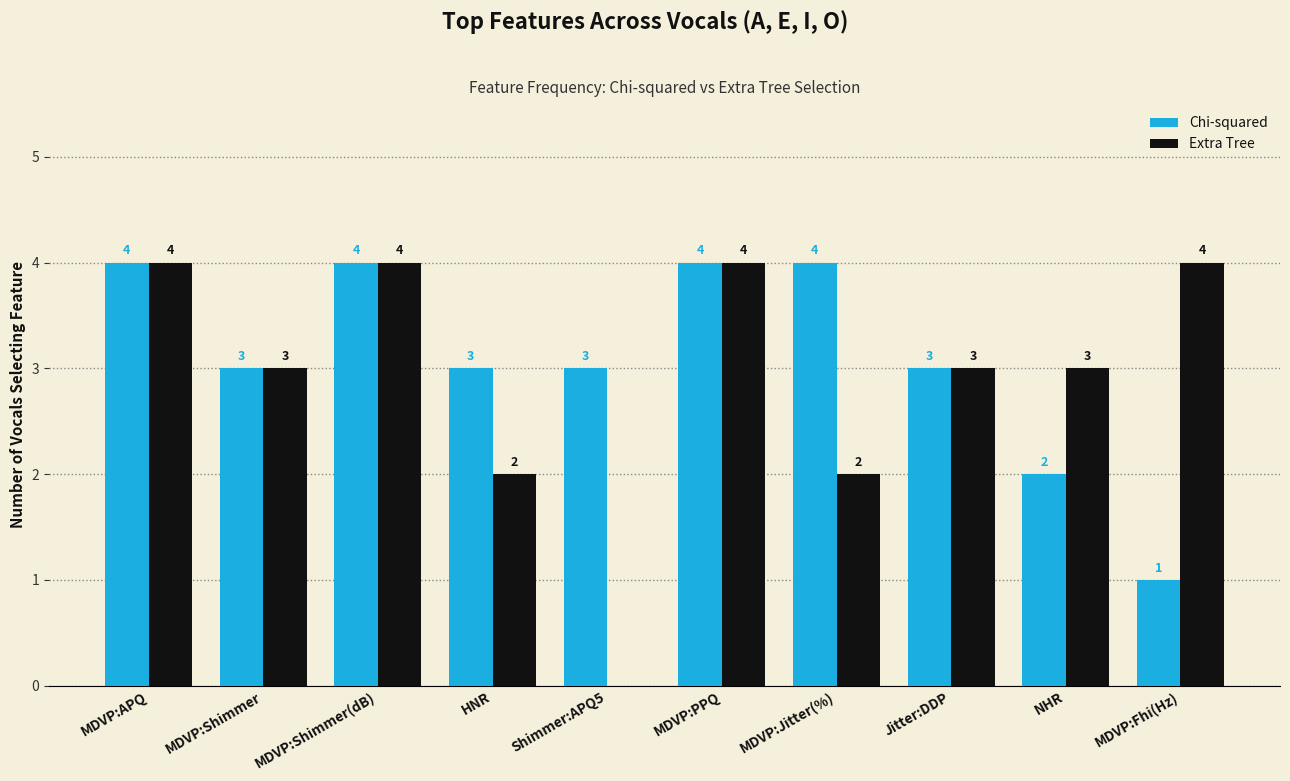

At which label does Extra Tree first exceed 3?

MDVP:APQ